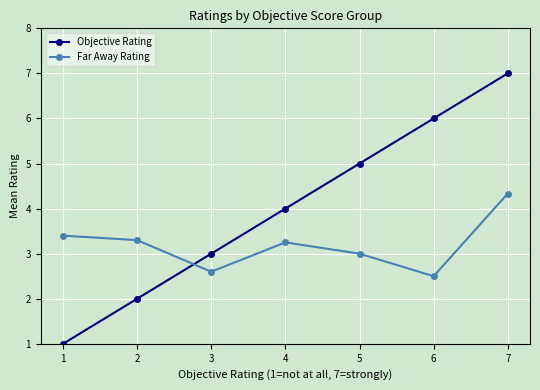

Is it true that Far Away Rating equals 0.8 at 5?

False